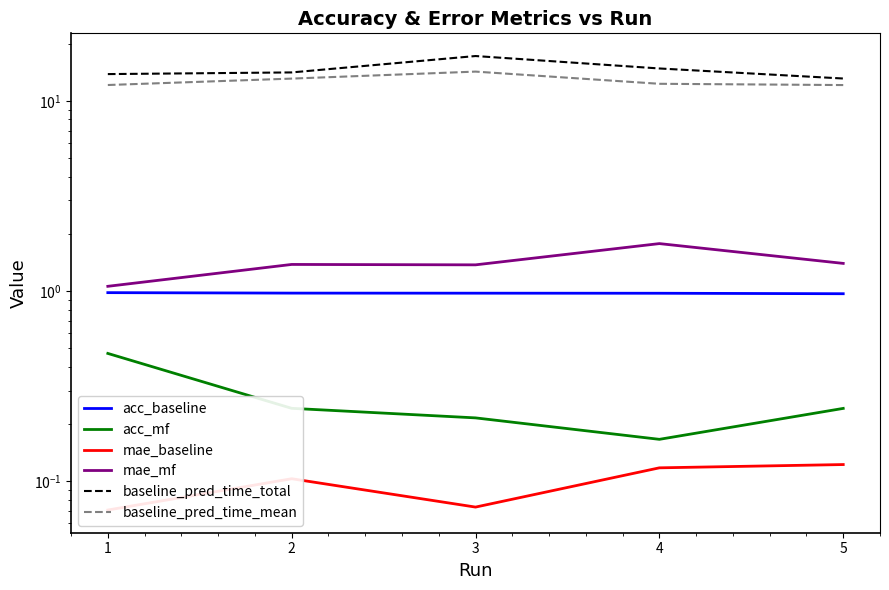

What is the spread (max minus min) of values at 4?

14.7